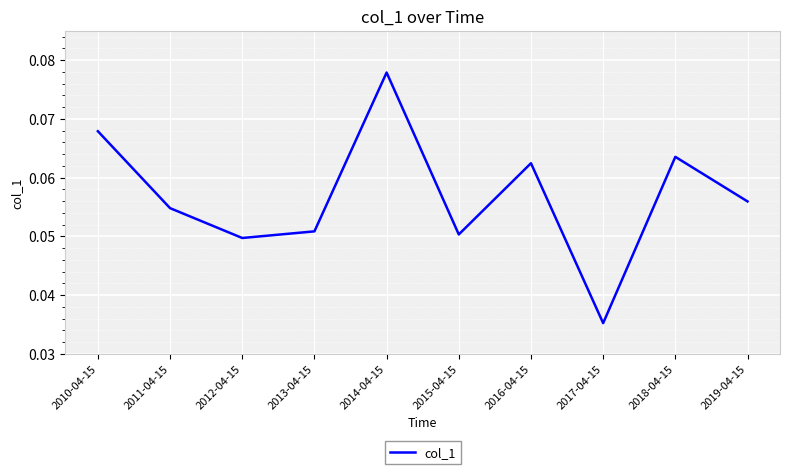

How many values are between 0 and 1?

10